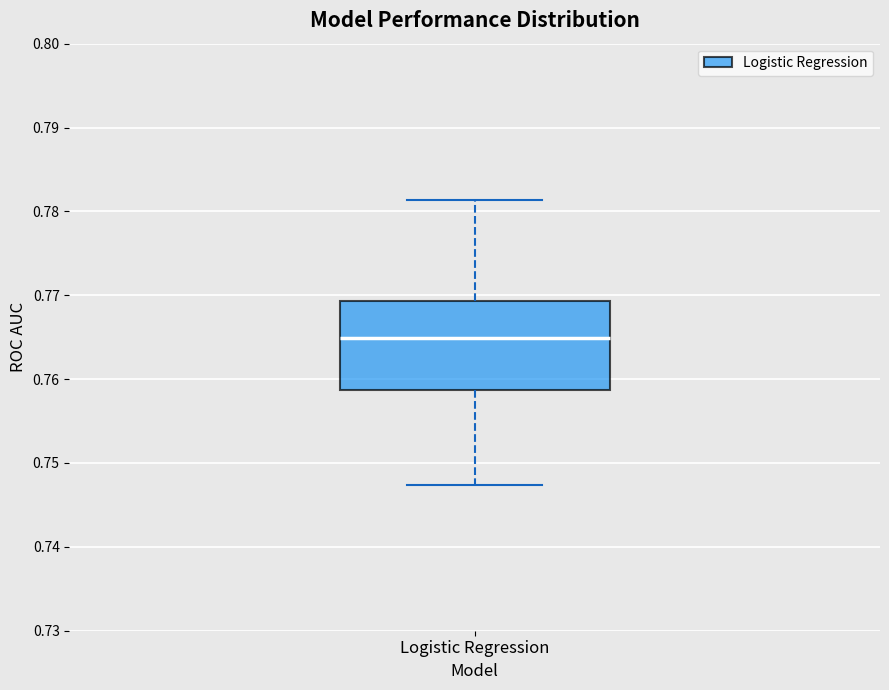

Read this box plot against the y-axis: the position of the median line, the range covered by the box, and the ends of both whiskers. The values are not printed on the chart, so give them approximately, as read against the axis.

median 0.765, box 0.759 to 0.769, whiskers 0.747 to 0.781